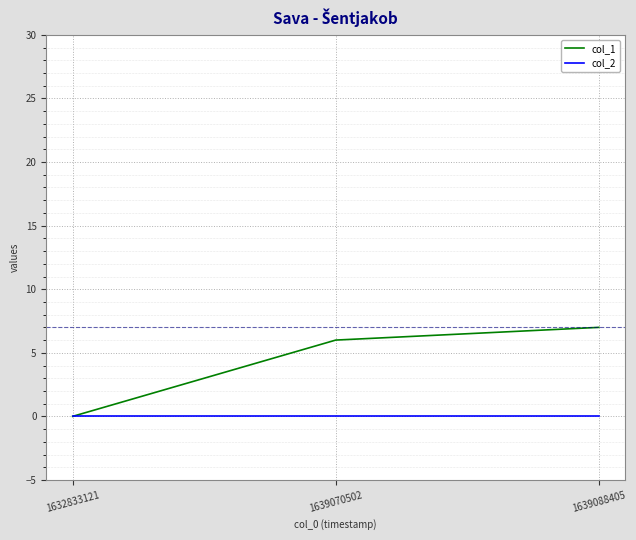

What is the sum of all col_1 values?

13